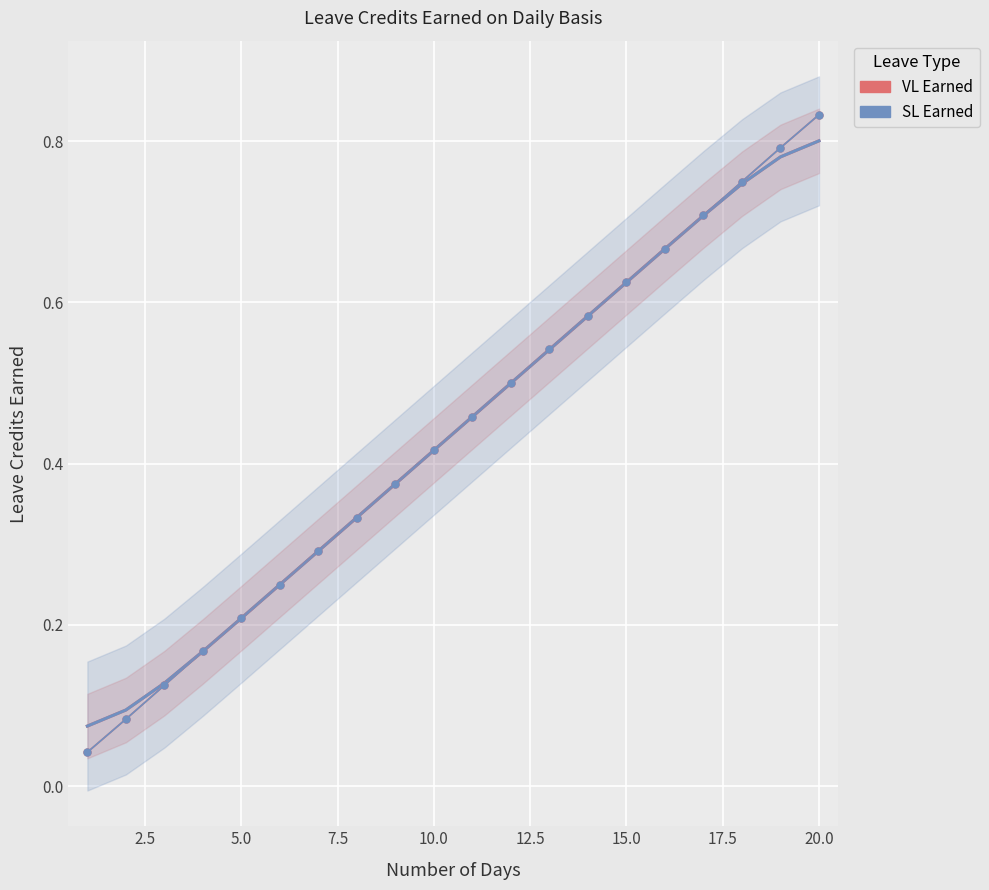

What is the average value of the SL Earned series?

0.4